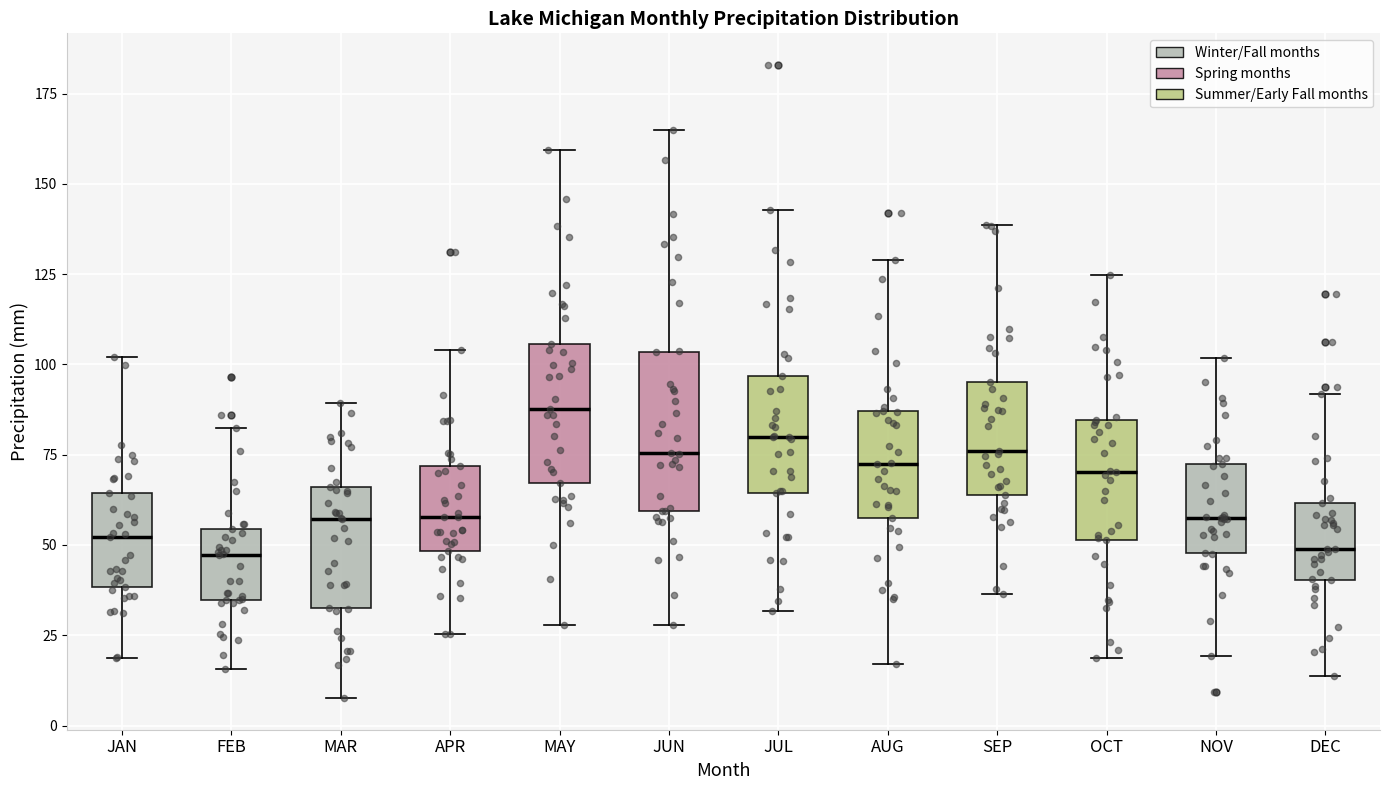

Comparing the boxes themselves (not the whiskers), which one is the tallest?

JUN